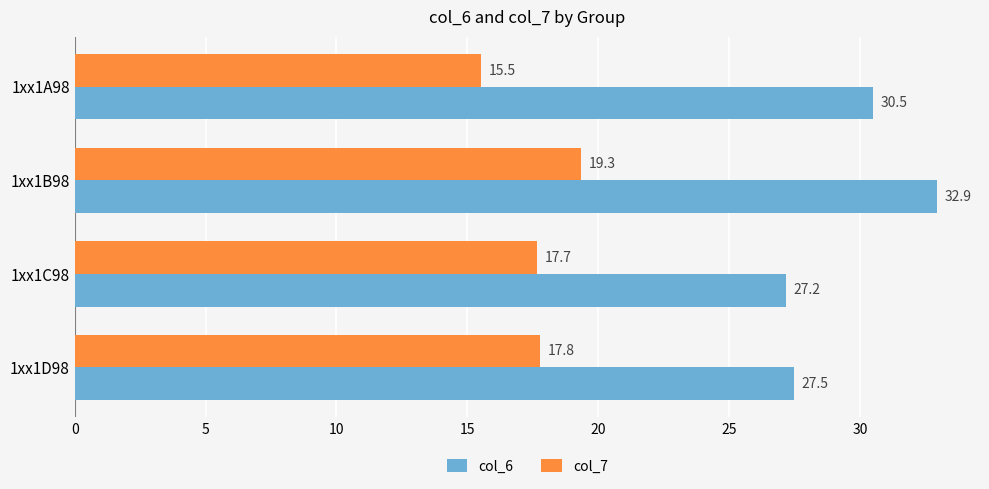

At which label is col_6 closest to 30?

1xx1A98